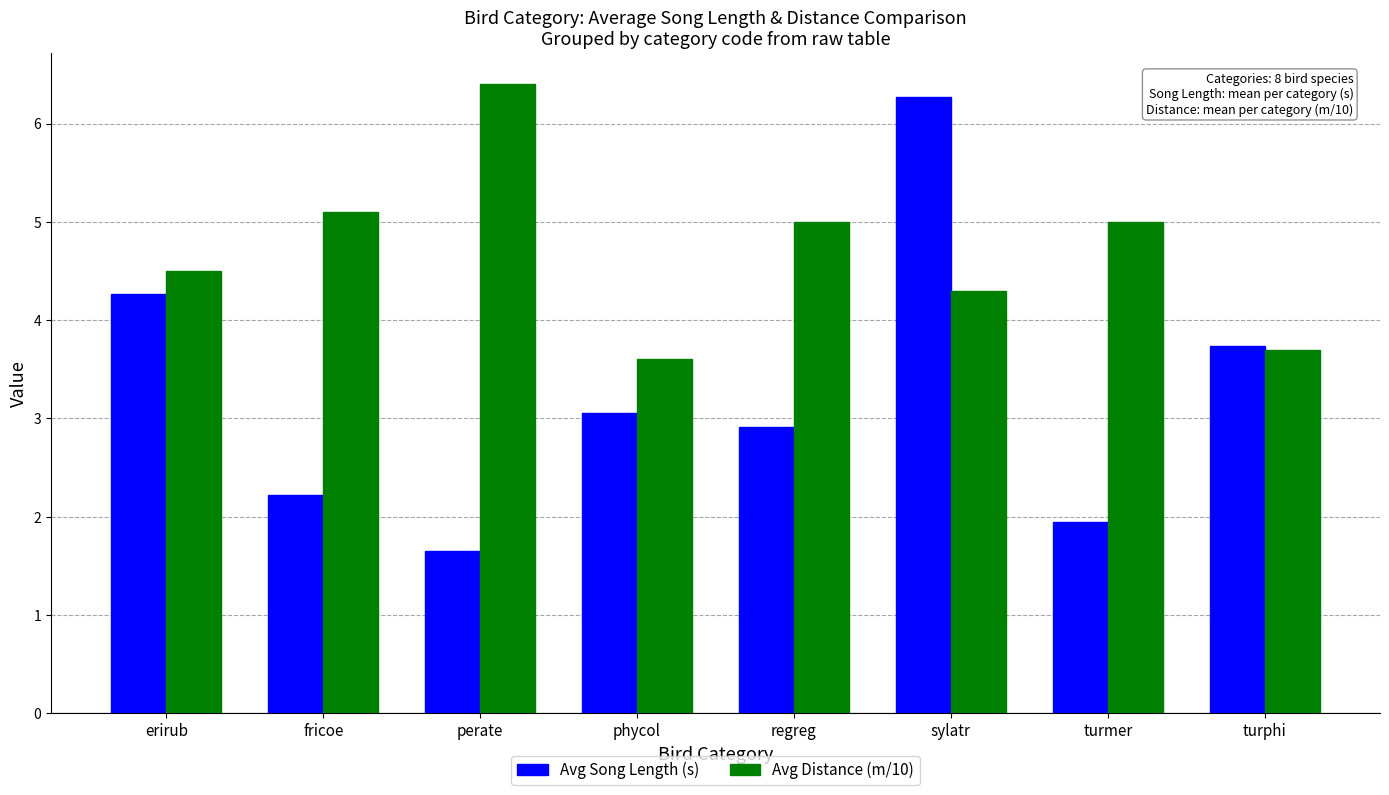

True or false: Avg Distance (m/10) has a value of 2.0 at regreg.

False